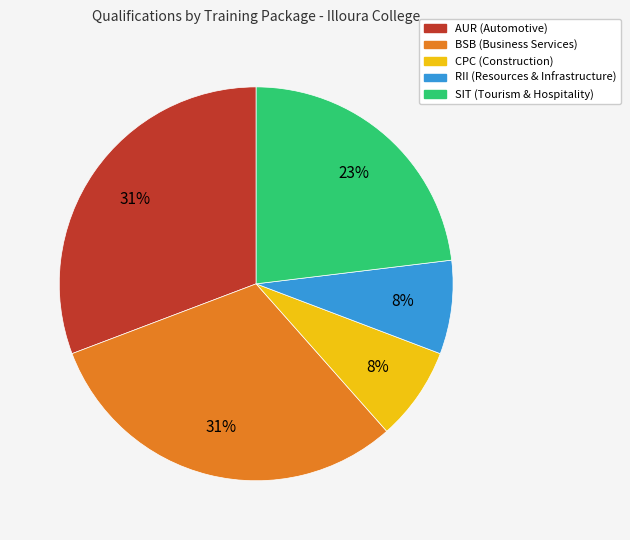

To the nearest percent, what is the combined percentage of CPC (Construction) and SIT (Tourism & Hospitality)?

31%